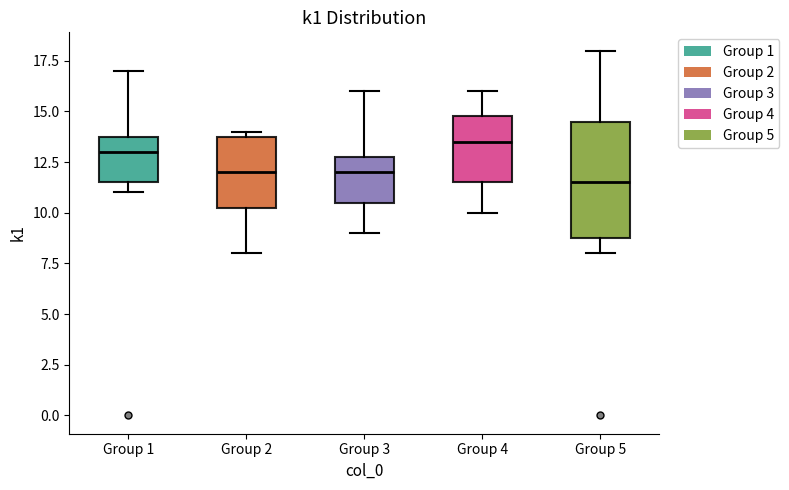

Where does the lower whisker of the box for Group 5 end on the y-axis? The values are not printed on the chart, so give them approximately, as read against the axis.

8.0